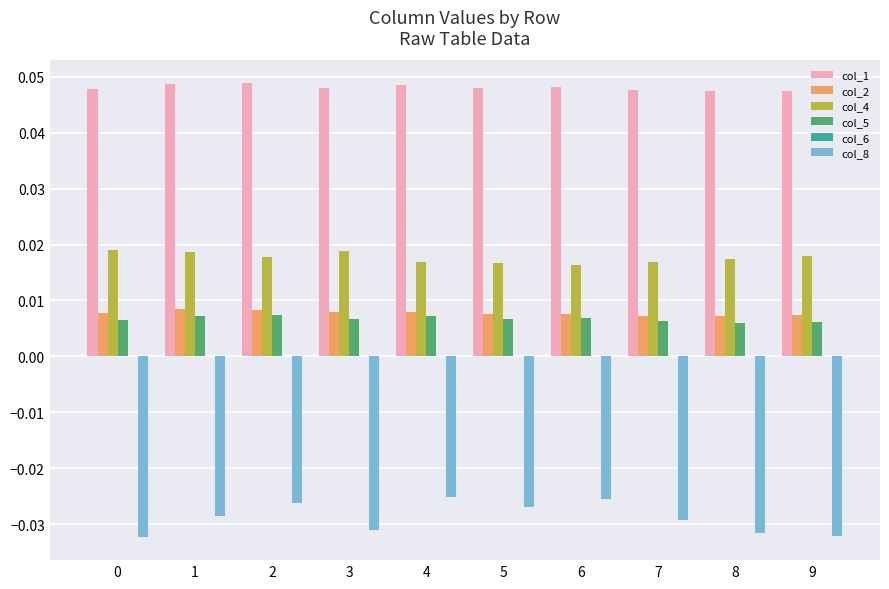

Which series has the widest spread of values?

col_8